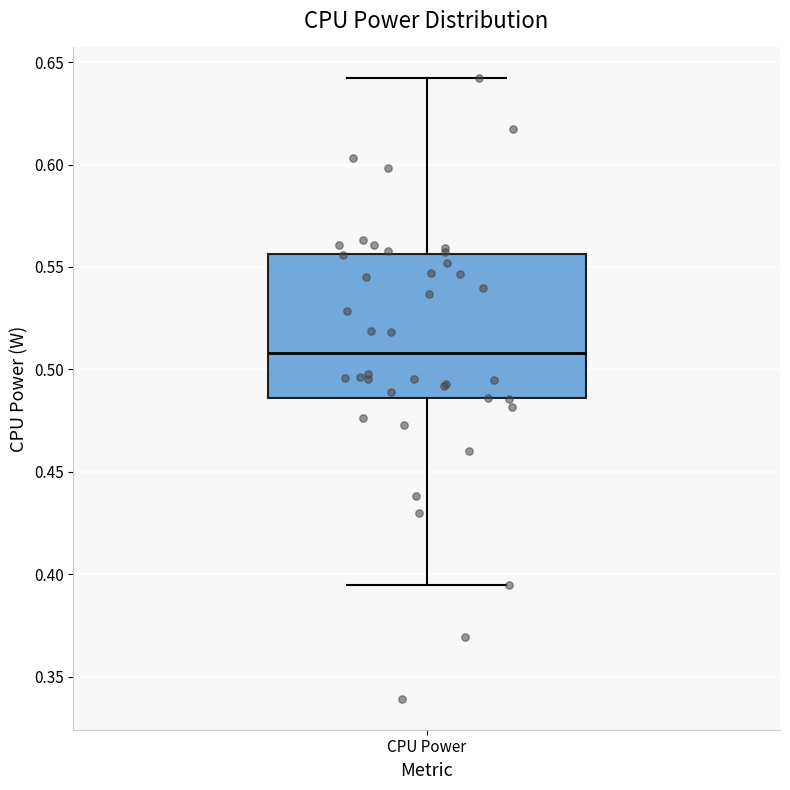

Where is the lower edge of the box for CPU Power on the y-axis? The values are not printed on the chart, so give them approximately, as read against the axis.

0.485